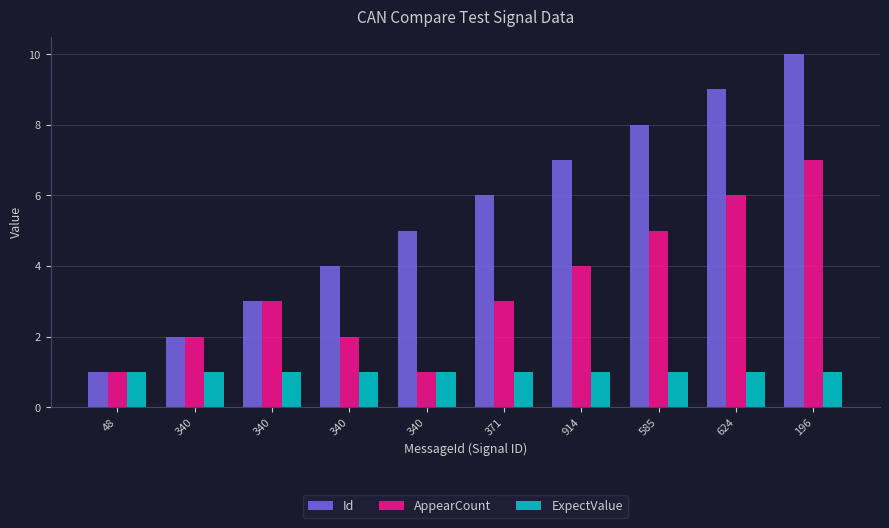

Which category has the lowest value in the AppearCount series?

48